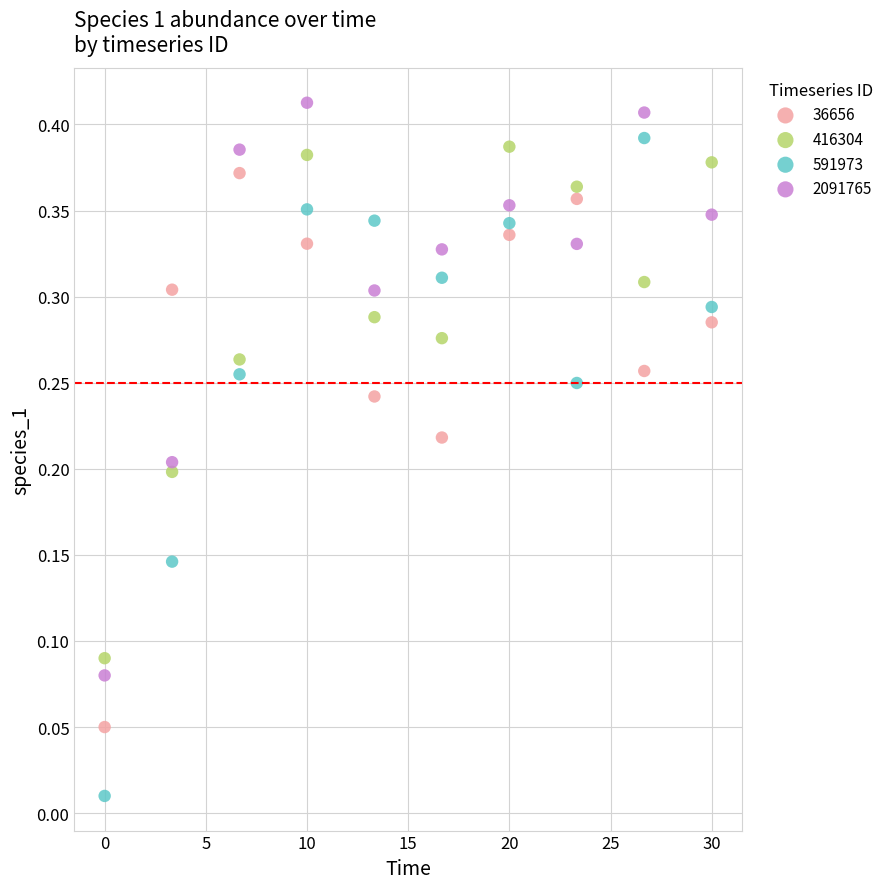

Which series has the largest Y range (max minus min)?

591973